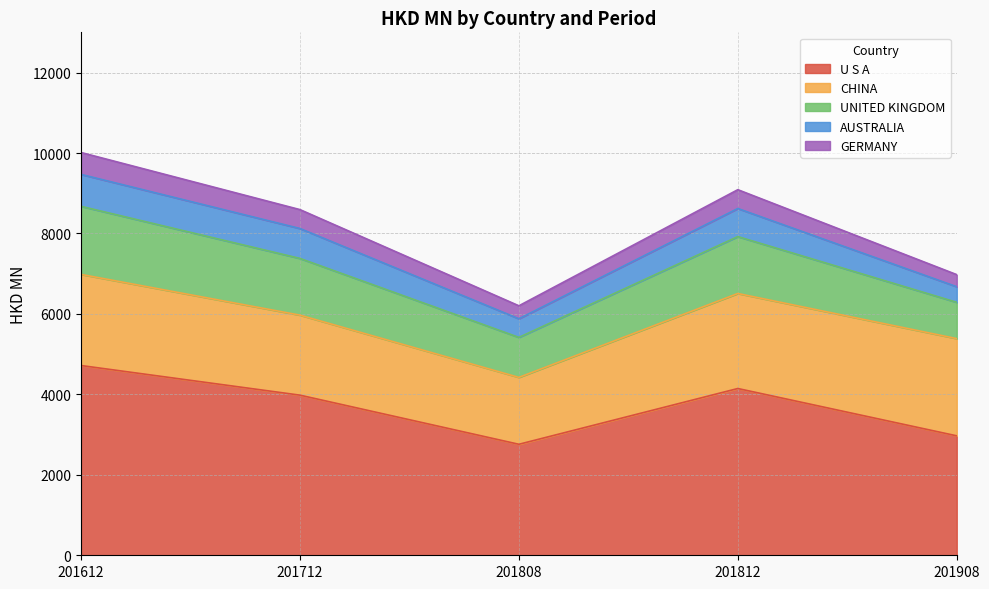

The value of U S A at 201712 is 5682.5. True or false?

False